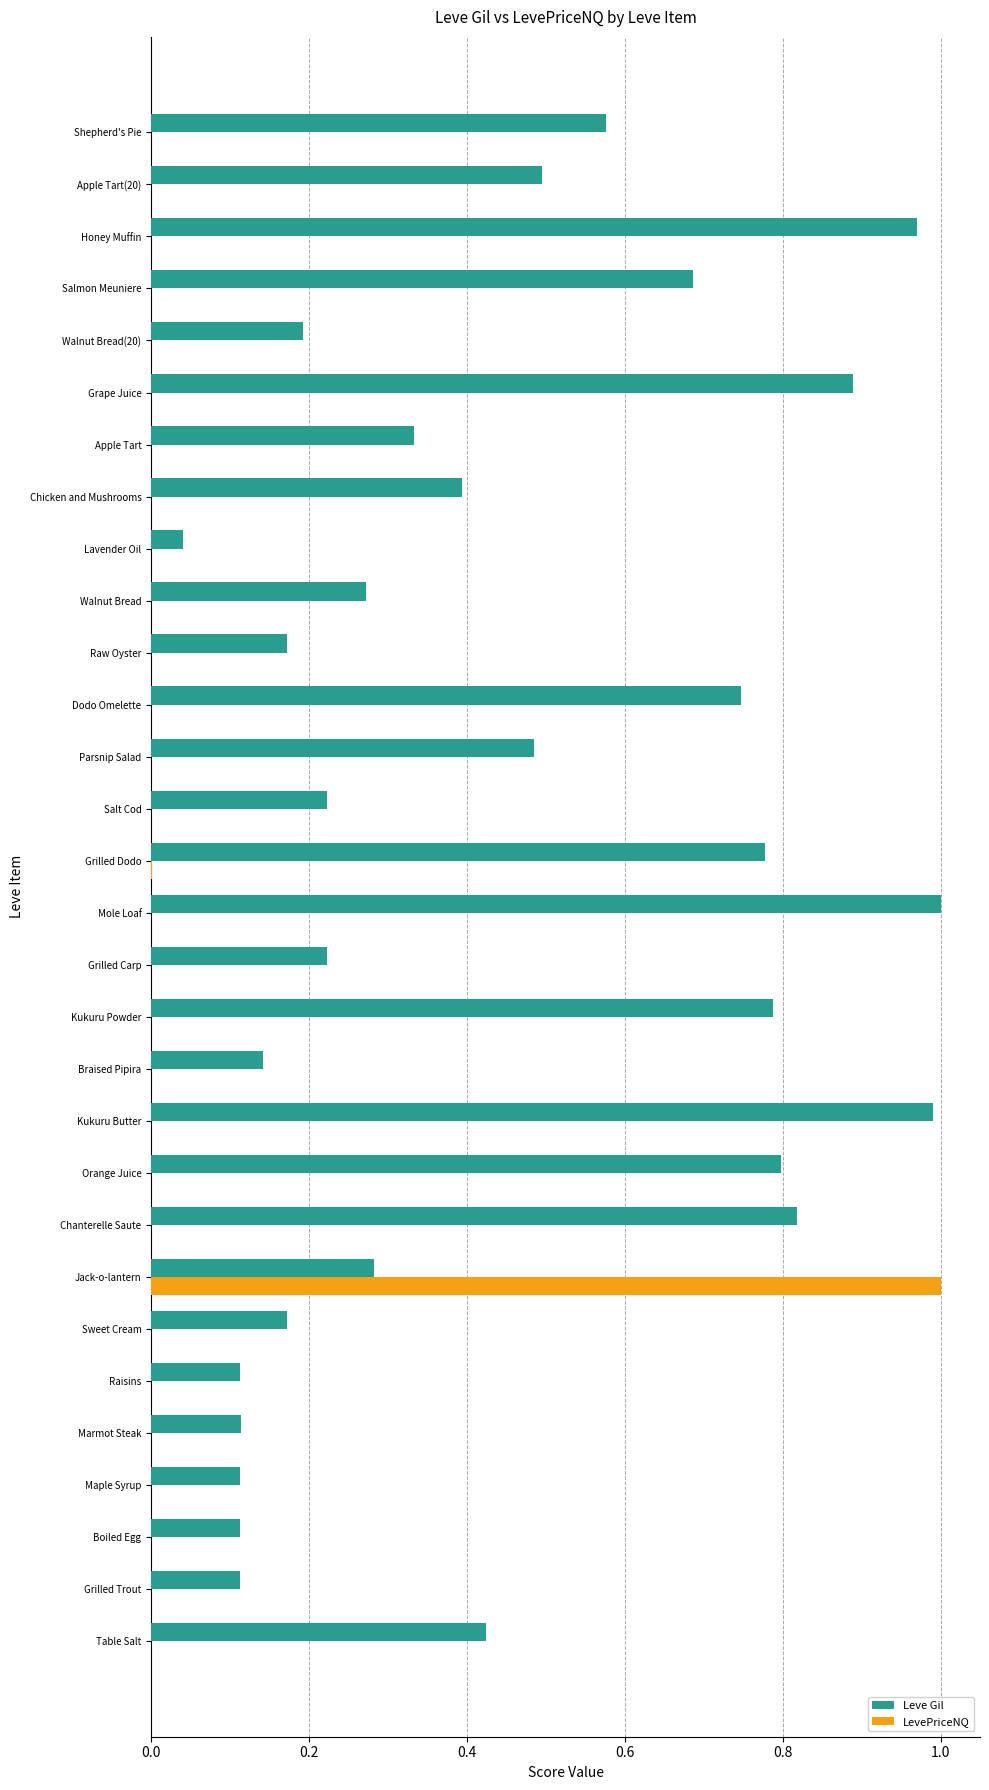

The Leve Gil series shows 0.2 at Grilled Carp. True or false?

True